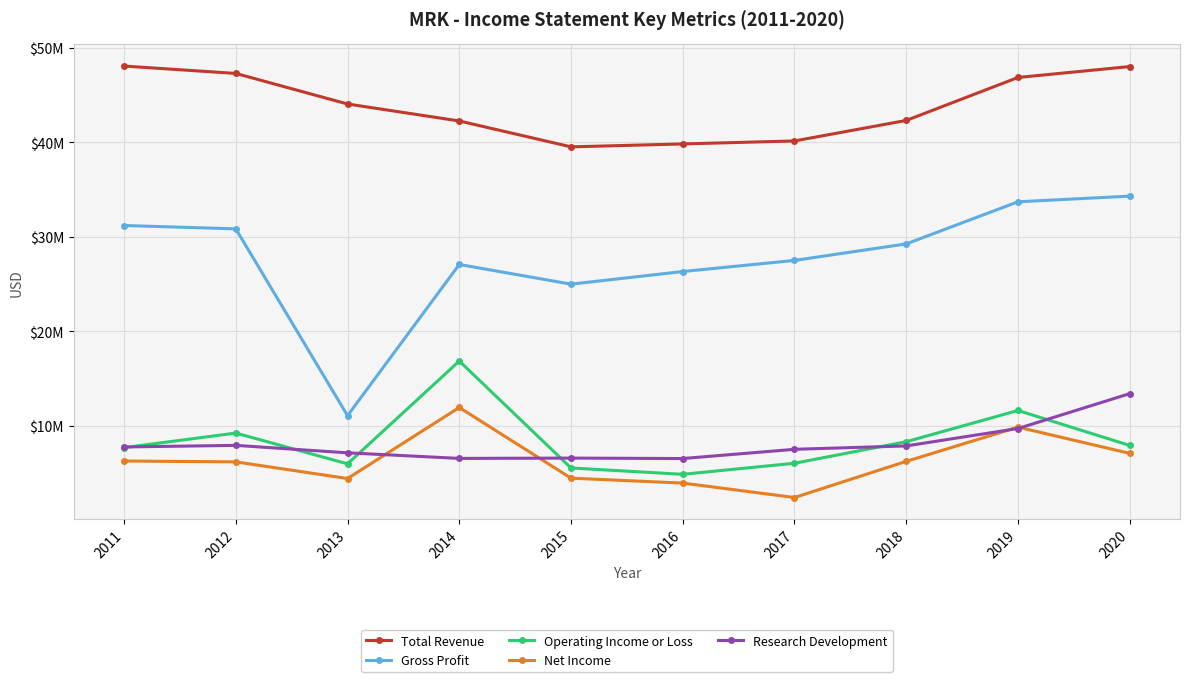

What is the sum of the Gross Profit values at 2017 and 2013?

38539000